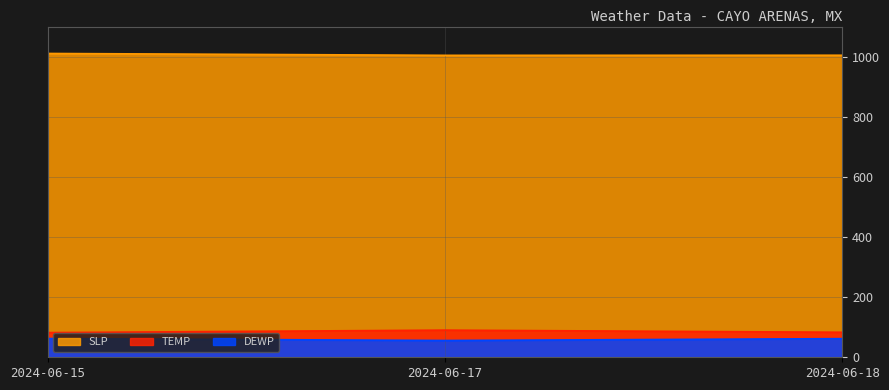

List the labels in order of DEWP value, smallest first.

2024-06-17, 2024-06-18, 2024-06-15